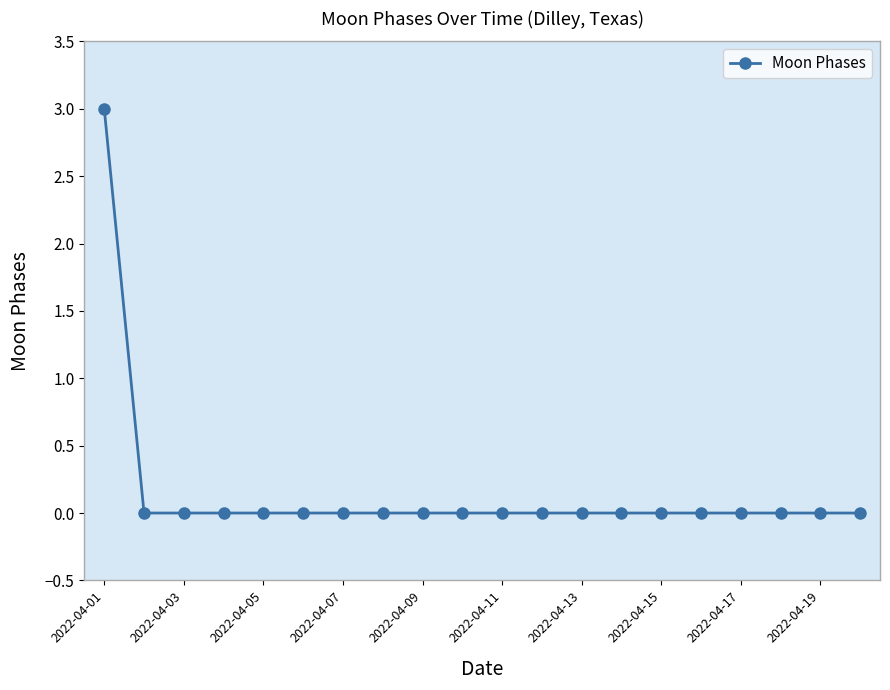

What is the greatest value displayed?

3